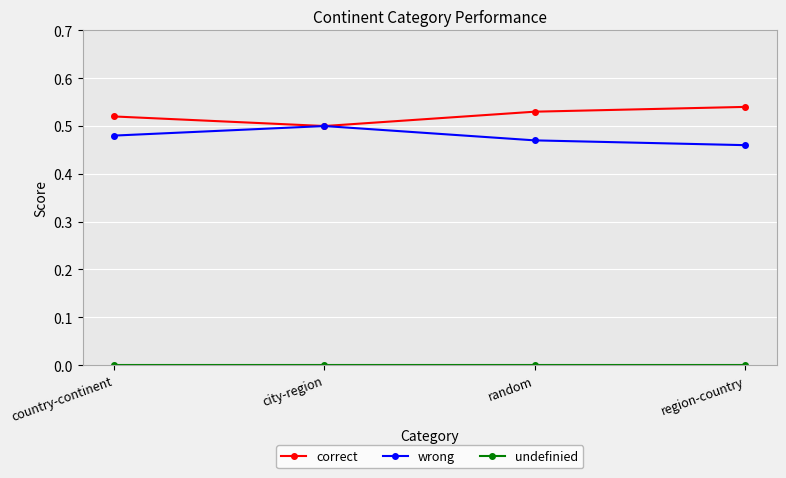

At which label does correct reach its minimum?

city-region